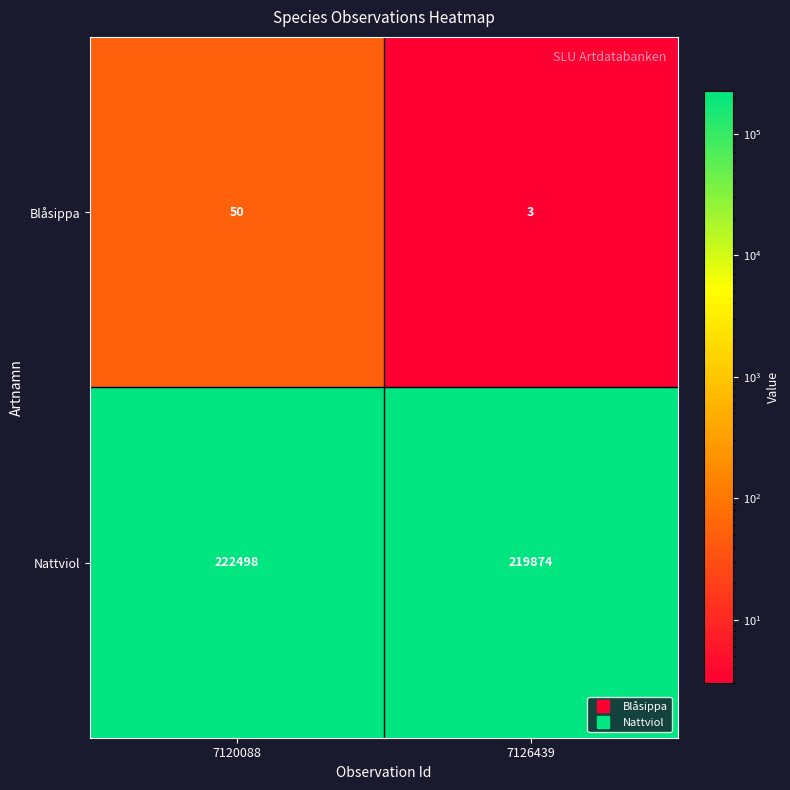

At which category is the sum across all series the highest?

7120088